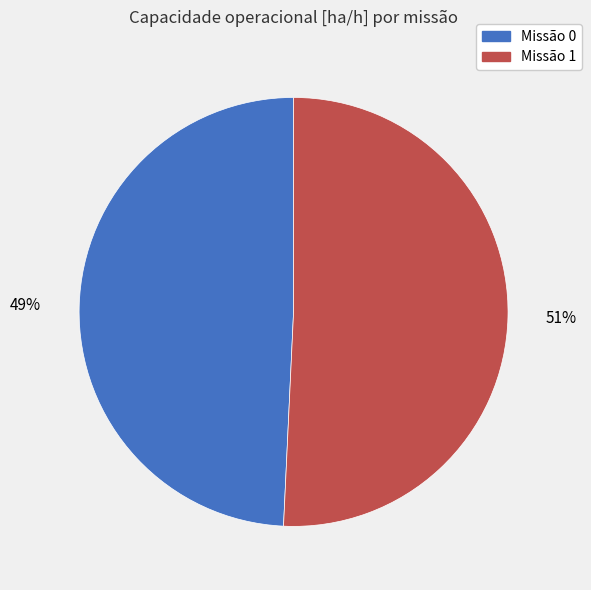

Is there a majority slice in this chart?

Yes